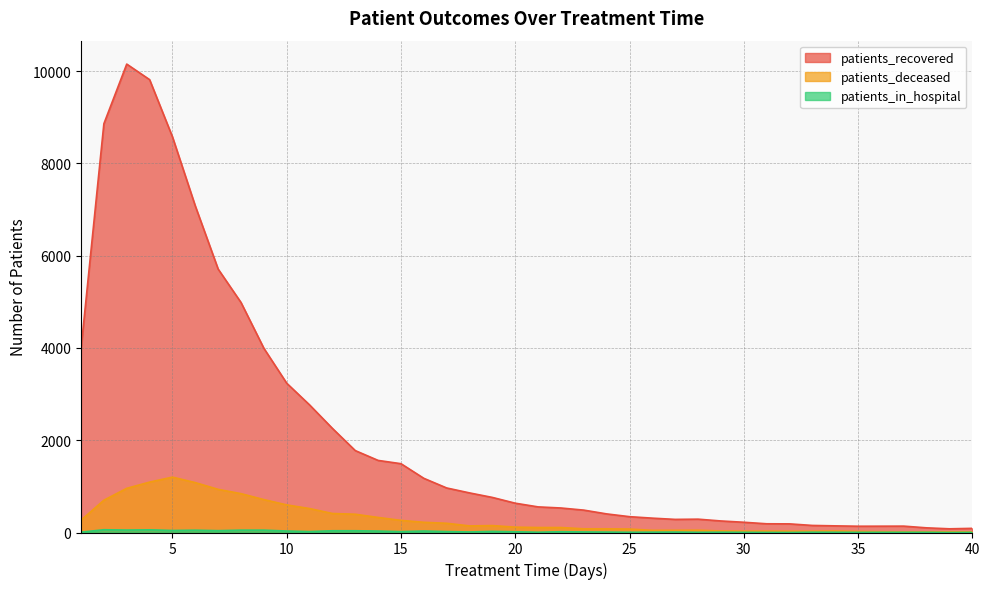

What is the spread (max minus min) of values at 21?

549